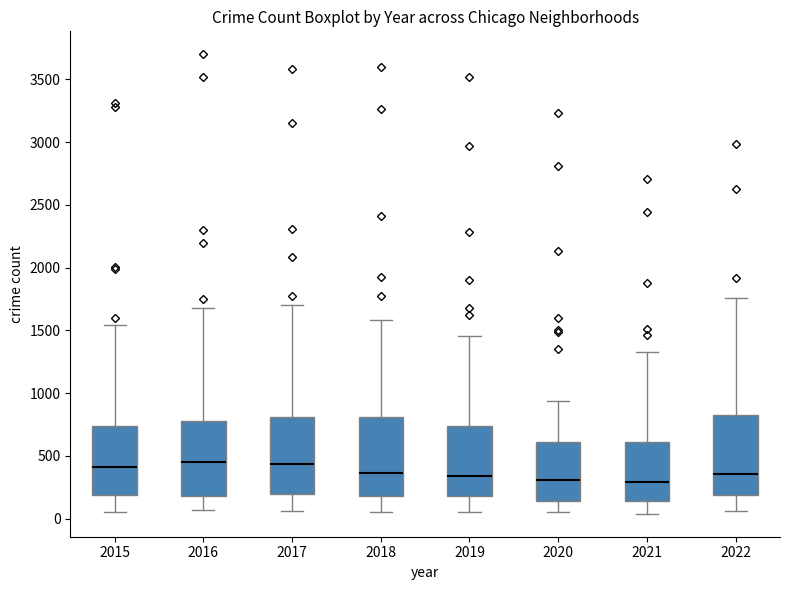

Where does the median line of the box at x = 2018 sit on the y-axis? The values are not printed on the chart, so give them approximately, as read against the axis.

350